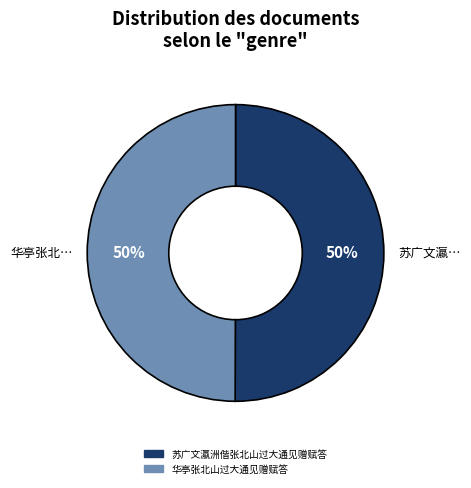

What is the ratio of the value at 华亭张北山过大通见赠赋答 to the value at 苏广文瀛洲偕张北山过大通见赠赋答?

1.0